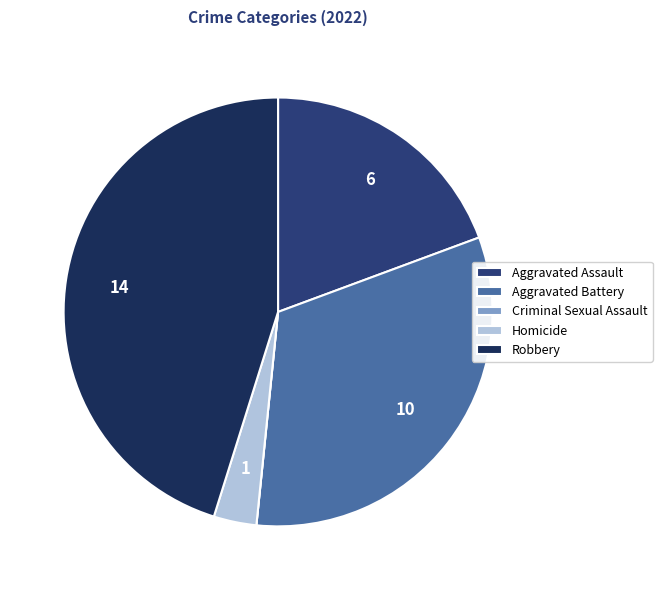

Which category has the biggest portion of the pie?

Robbery